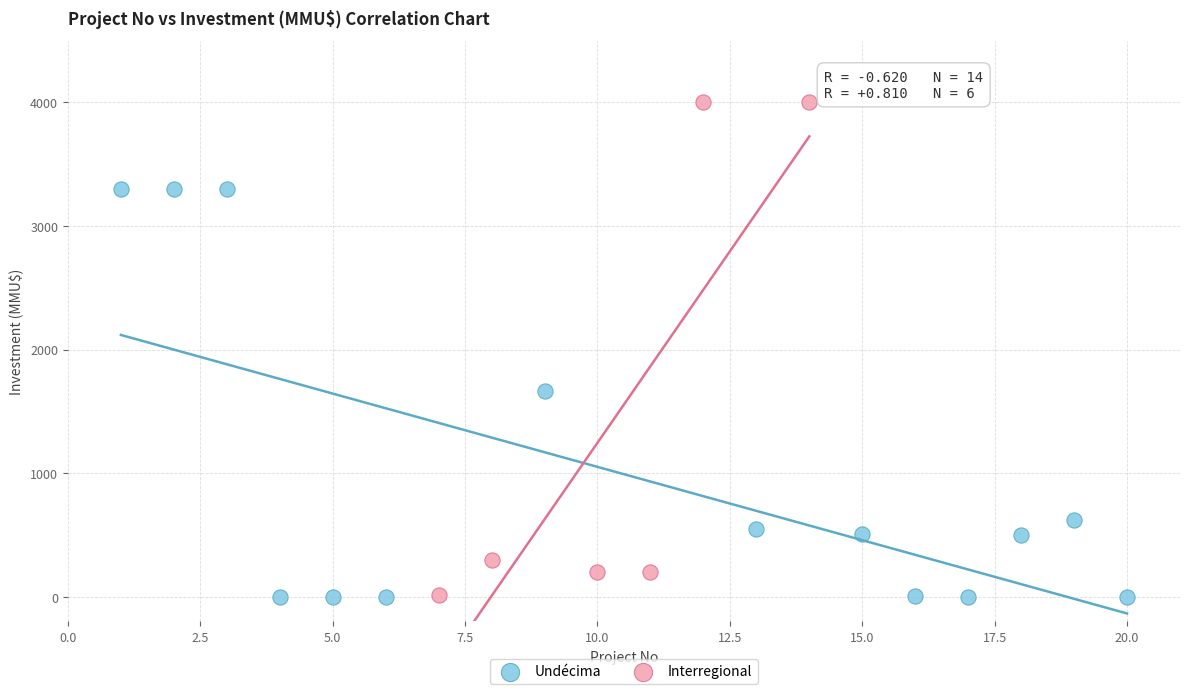

Which series reaches the maximum Y coordinate?

Interregional